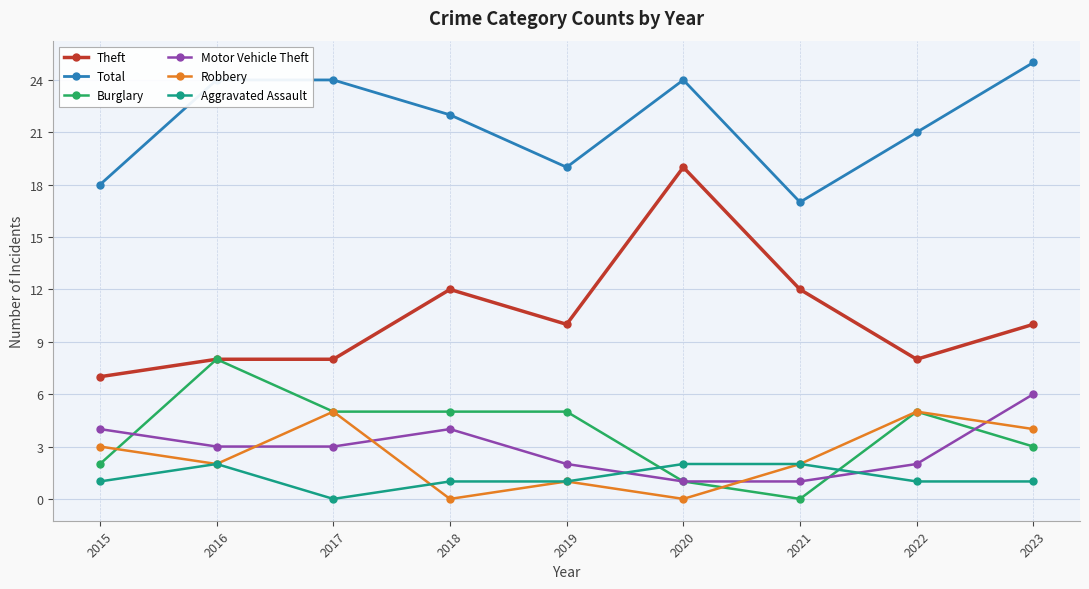

True or false: Burglary has more than 0 points higher than both neighbors.

True